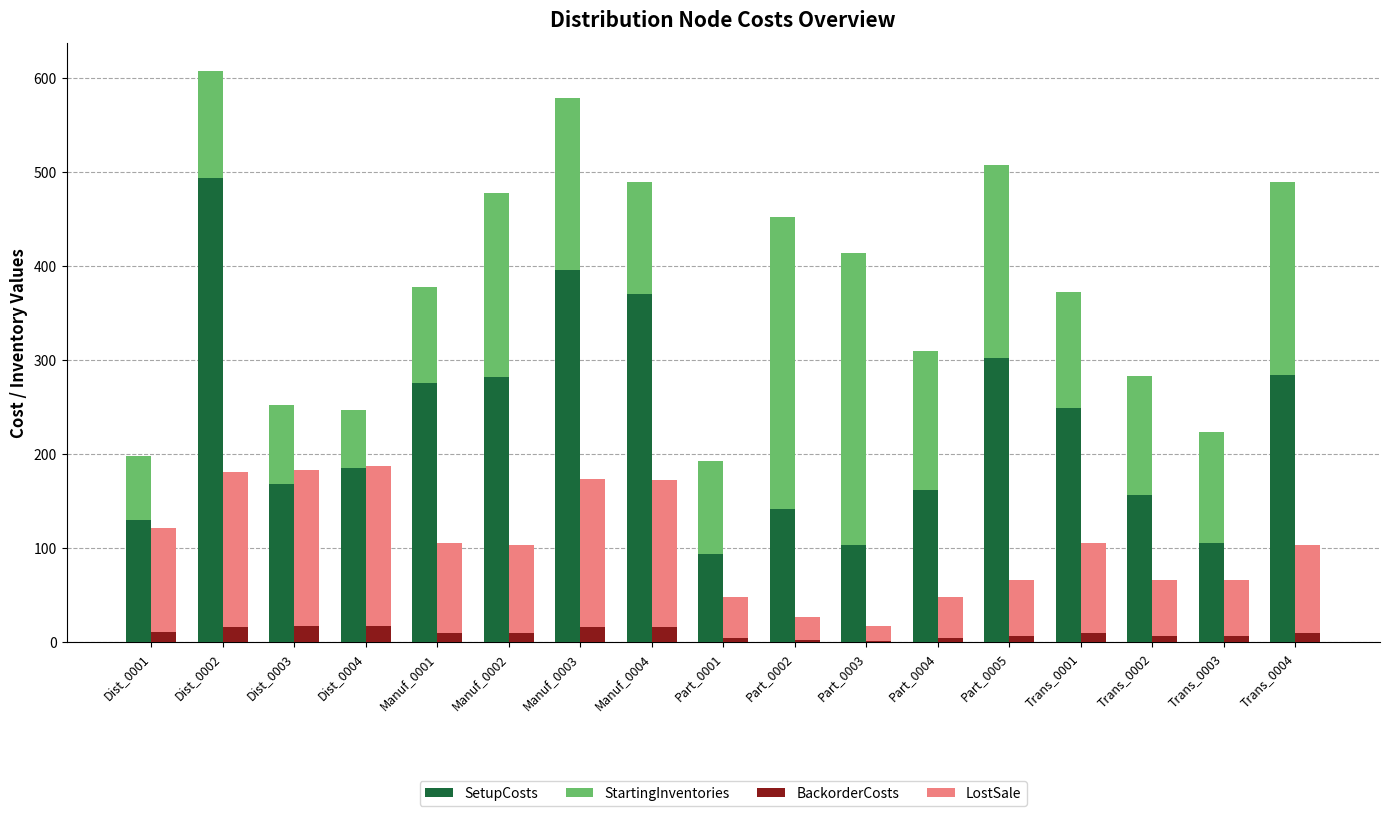

What is the spread (max minus min) of values at Dist_0002?

477.7